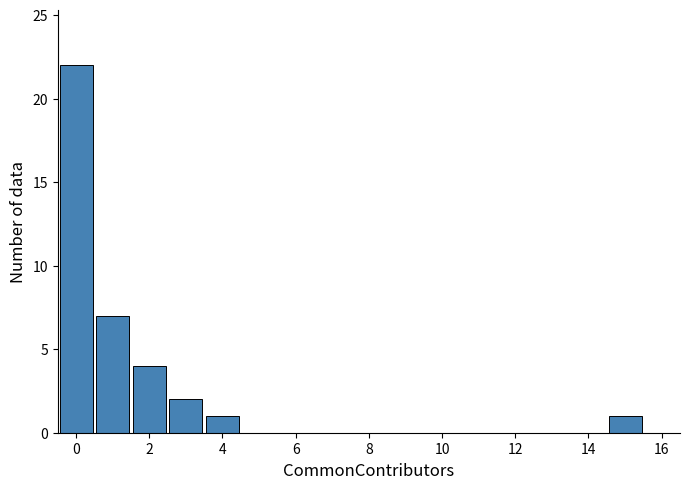

Reading left to right, transcribe this chart: for each bar, give the range it covers on the x-axis and its height. Neither the bar edges nor the heights are printed on the chart, so give them approximately, as read against the axes.

-0.5 to 0.5: 22
0.5 to 1.5: 7
1.5 to 2.5: 4
2.5 to 3.5: 2
3.5 to 4.5: 1
4.5 to 5.5: 0
5.5 to 6.5: 0
6.5 to 7.5: 0
7.5 to 8.5: 0
8.5 to 9.5: 0
9.5 to 10.5: 0
10.5 to 11.5: 0
11.5 to 12.5: 0
12.5 to 13.5: 0
13.5 to 14.5: 0
14.5 to 15.5: 1